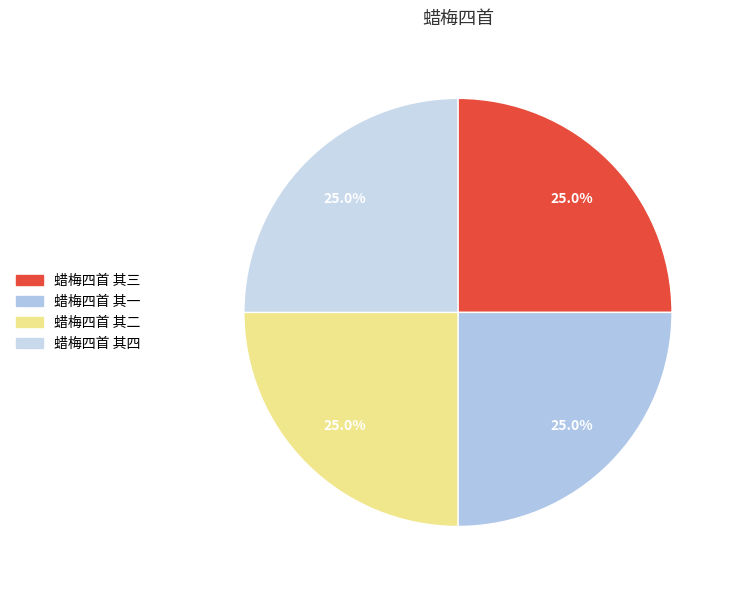

True or false: 蜡梅四首 其四 accounts for 25% of the total.

True